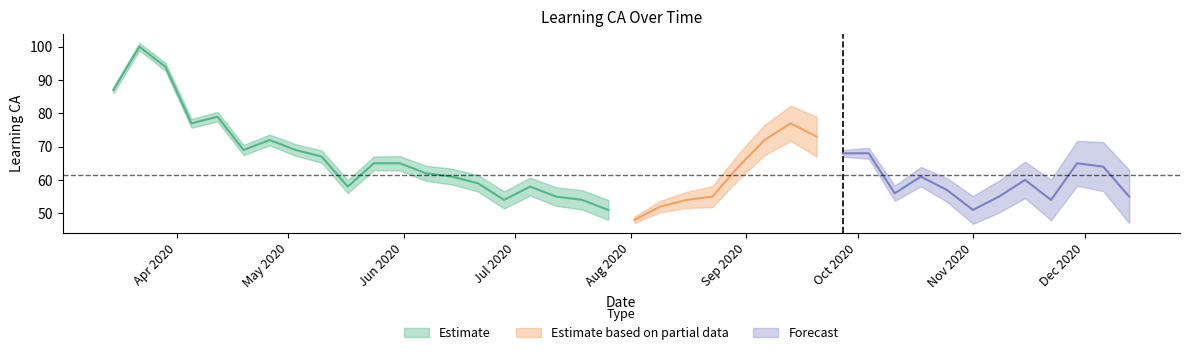

Between 2020-11-22 and 2020-09-20, which is larger?

2020-09-20